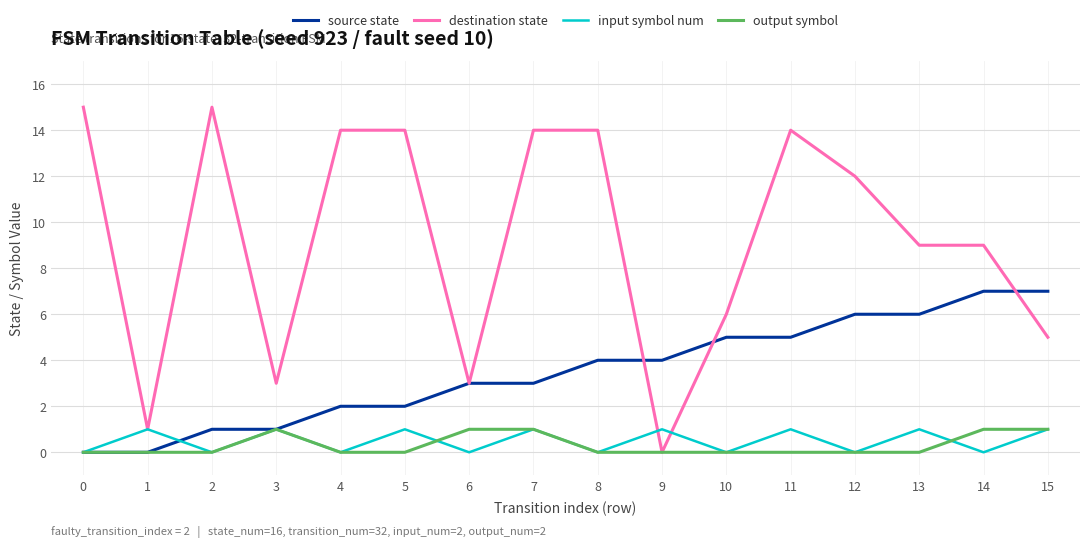

What are all the series names shown in the legend?

source state, destination state, input symbol num, output symbol